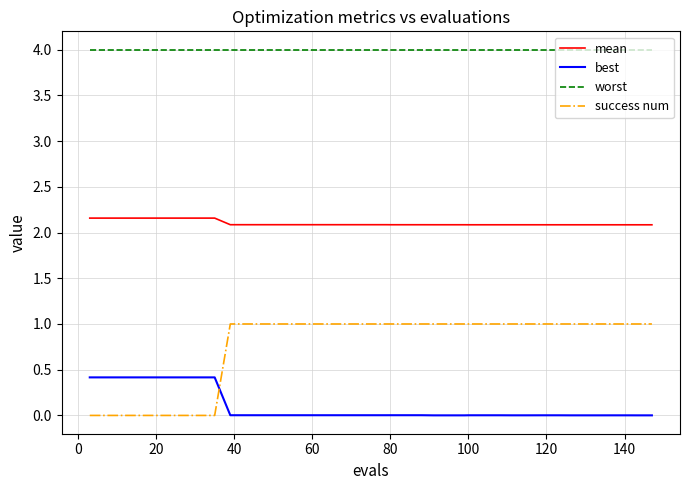

Which series has the largest total across all categories?

worst